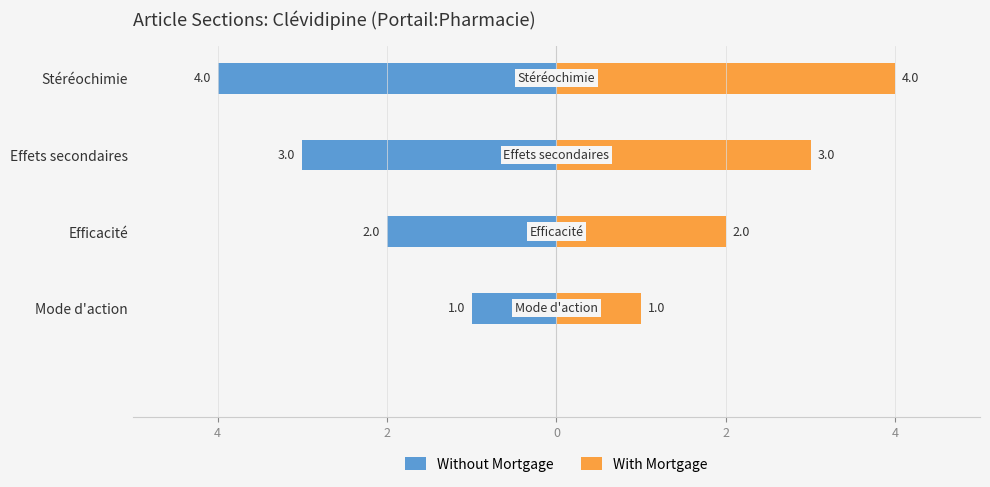

What is the maximum value shown in the chart?

4